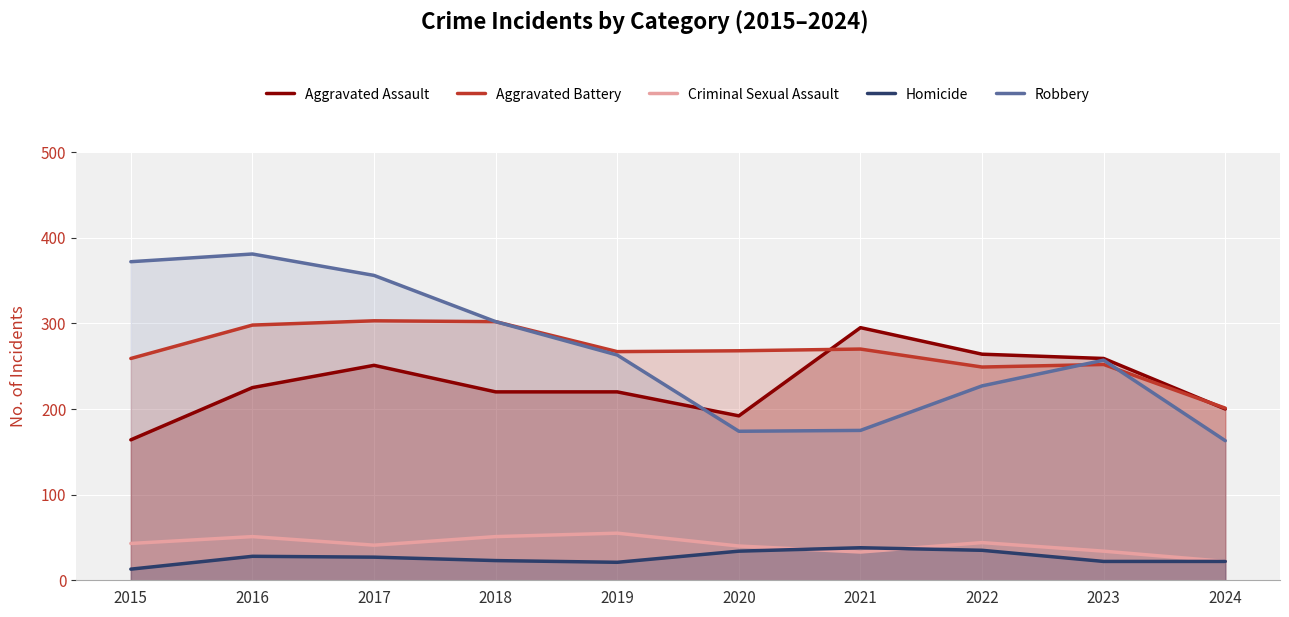

Which series has the largest range (max minus min)?

Robbery